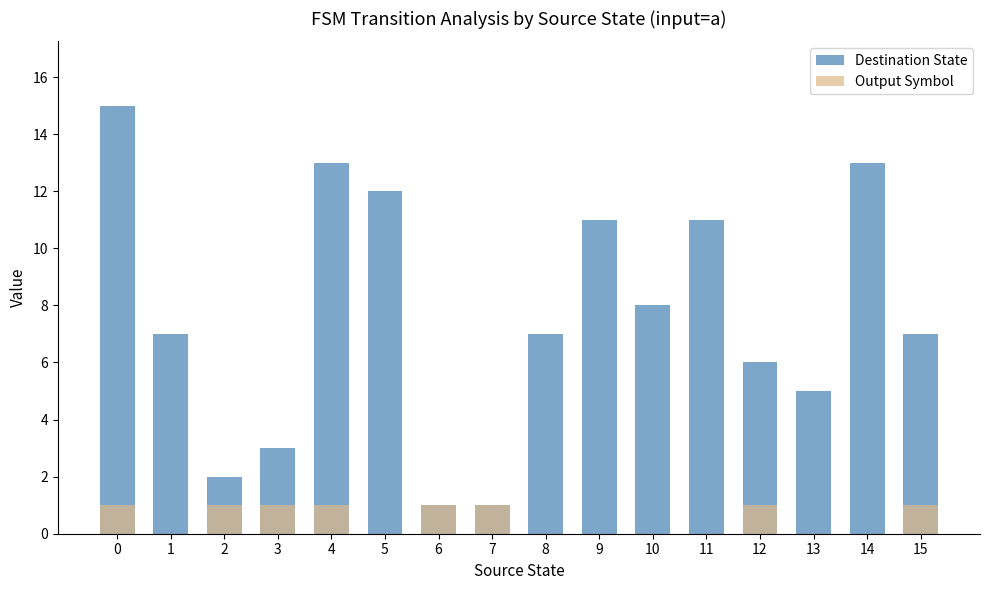

What is the total value across all series at 7?

2